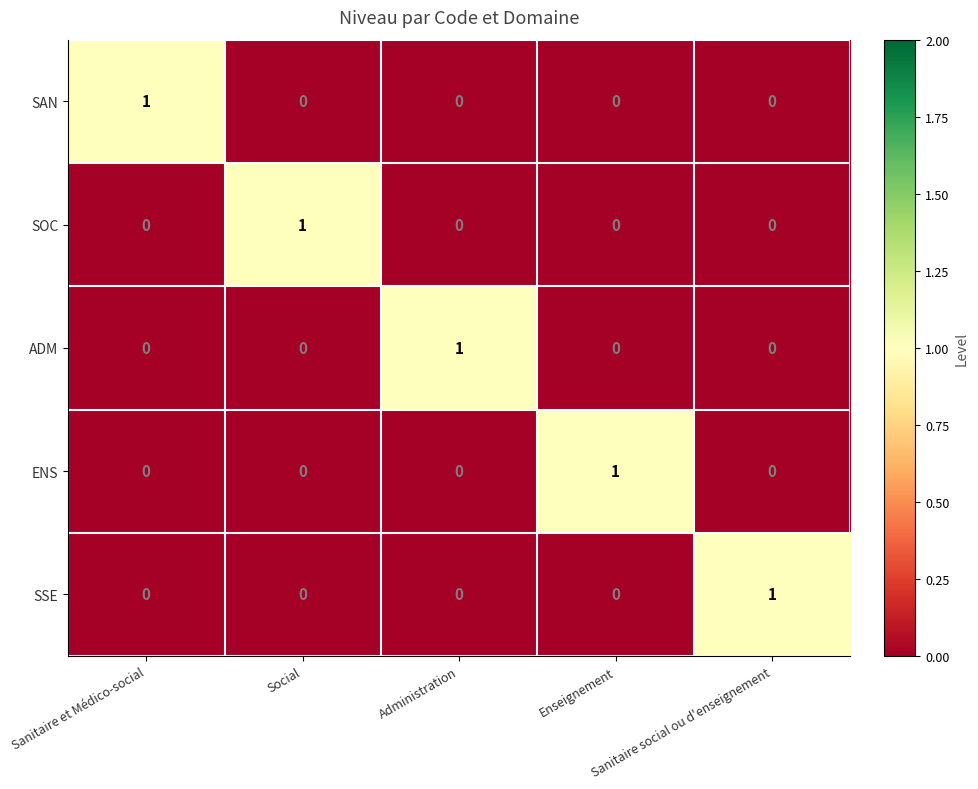

At how many categories does at least one series exceed 0?

5